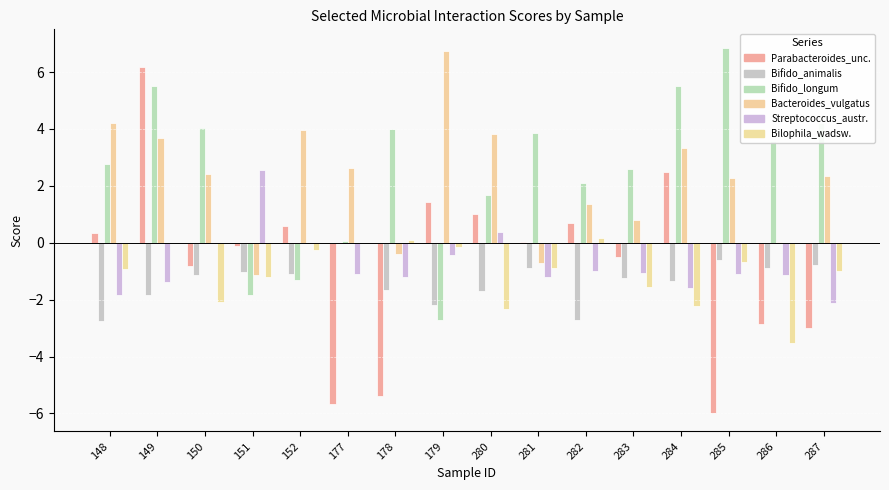

Reading left to right, transcribe all the data shown in this chart.

Parabacteroides_unclassified: 148=0.4	149=6.2	150=-0.8	151=-0.1	152=0.6	177=-5.7	178=-5.4	179=1.4	280=1.0	281=0.0	282=0.7	283=-0.5	284=2.5	285=-6.0	286=-2.9	287=-3.0
Bifidobacterium_animalis: 148=-2.7	149=-1.8	150=-1.2	151=-1.0	152=-1.1	177=0.0	178=-1.7	179=-2.2	280=-1.7	281=-0.9	282=-2.7	283=-1.3	284=-1.3	285=-0.6	286=-0.9	287=-0.8
Bifidobacterium_longum: 148=2.8	149=5.5	150=4.0	151=-1.9	152=-1.3	177=0.1	178=4.0	179=-2.7	280=1.7	281=3.9	282=2.1	283=2.6	284=5.5	285=6.9	286=3.6	287=4.2
Bacteroides_vulgatus: 148=4.2	149=3.7	150=2.4	151=-1.1	152=3.9	177=2.6	178=-0.4	179=6.7	280=3.8	281=-0.7	282=1.4	283=0.8	284=3.3	285=2.3	286=0.0	287=2.4
Streptococcus_australis: 148=-1.8	149=-1.4	150=0.0	151=2.6	152=-0.0	177=-1.1	178=-1.2	179=-0.4	280=0.4	281=-1.2	282=-1.0	283=-1.1	284=-1.6	285=-1.1	286=-1.1	287=-2.1
Bilophila_wadsworthia: 148=-0.9	149=0.0	150=-2.1	151=-1.2	152=-0.3	177=-0.0	178=0.1	179=-0.1	280=-2.3	281=-0.9	282=0.2	283=-1.5	284=-2.2	285=-0.7	286=-3.5	287=-1.0